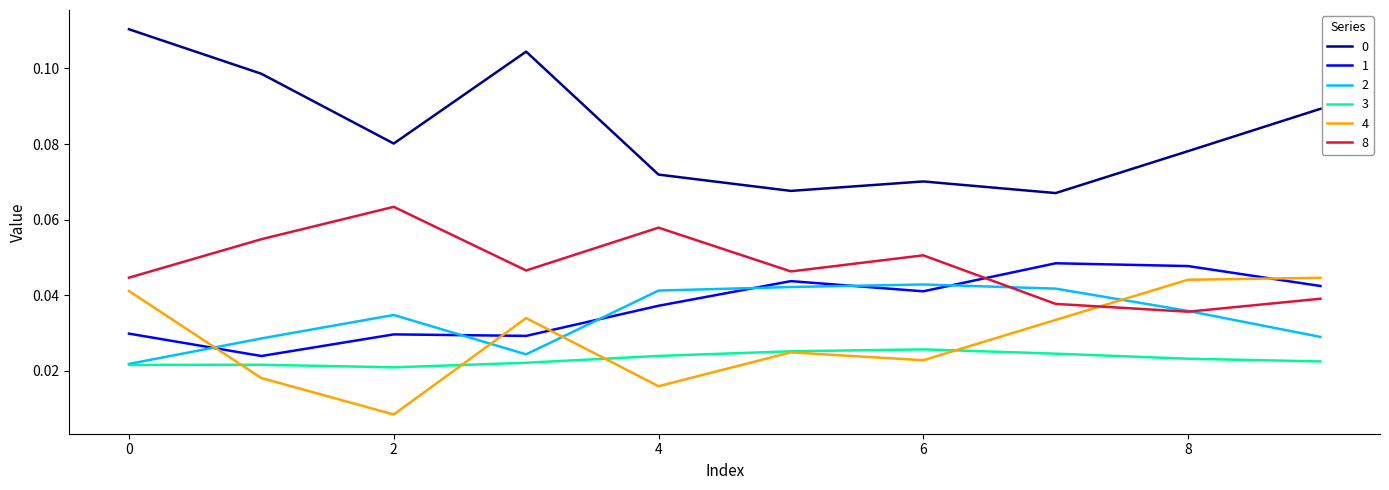

True or false: 8 and 0 intersect in this chart.

False